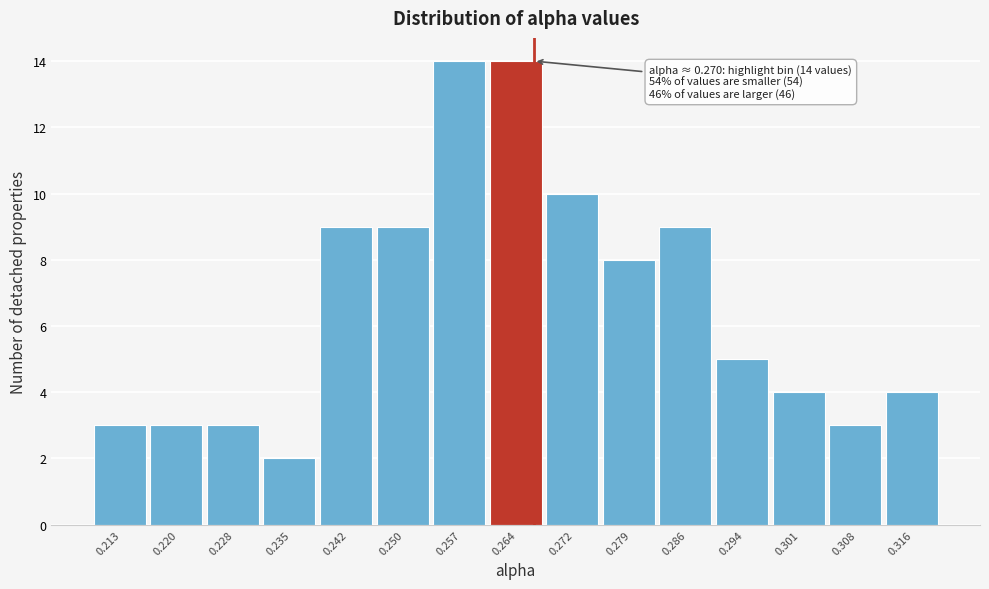

Reading right to left, extract all data points from this chart.

4	3	4	5	9	8	10	14	14	9	9	2	3	3	3